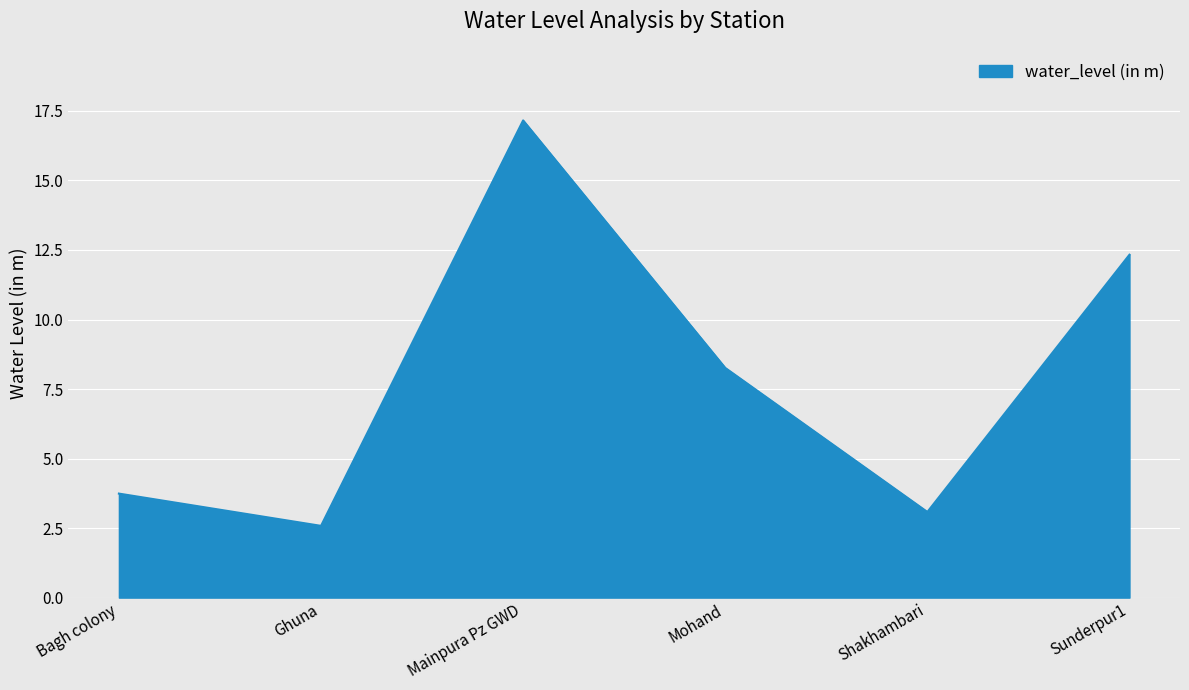

What is the minimum value shown in the chart?

2.6